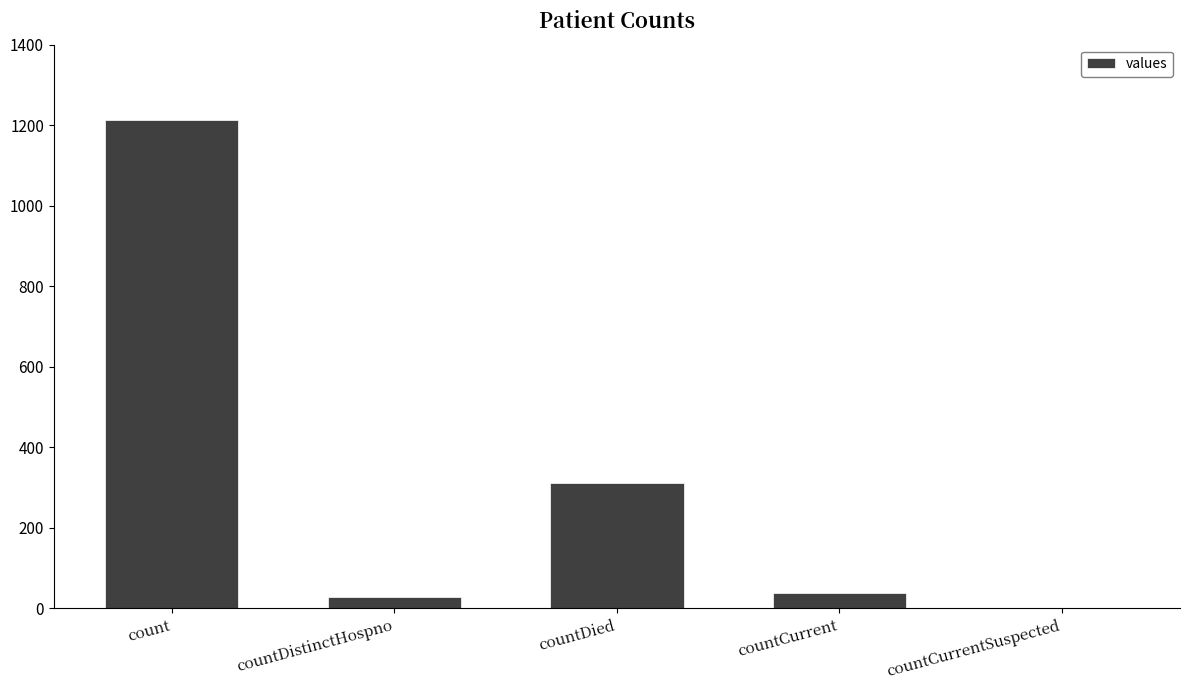

Which has a higher value, countCurrent or countCurrentSuspected?

countCurrent